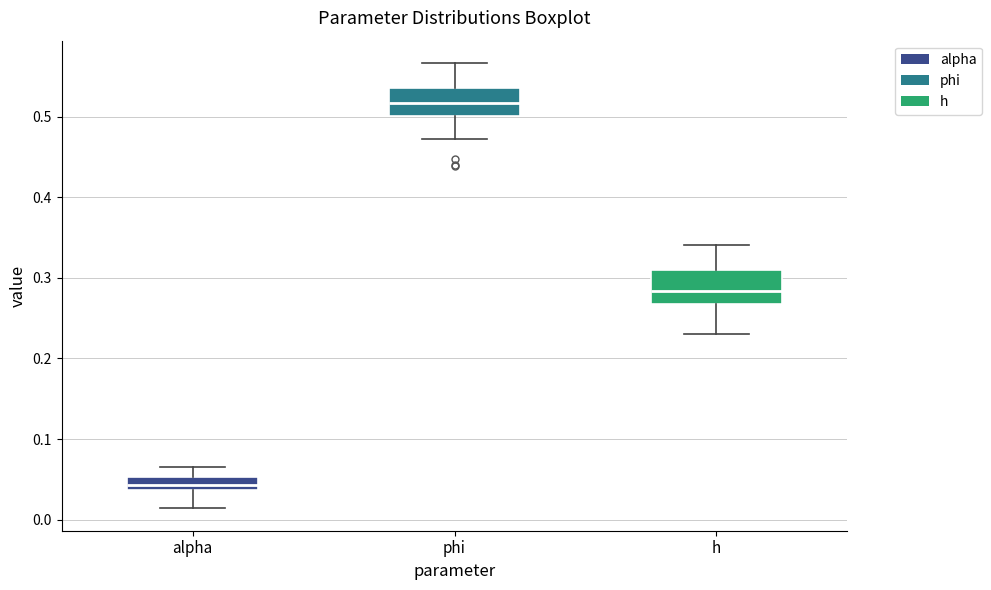

Reading left to right, transcribe this box plot: for each box, give where its median line is, the range the box spans, and where its two whiskers end, as read against the y-axis. The values are not printed on the chart, so give them approximately, as read against the axis.

alpha: median 0.04 (inside the box), box 0.04 to 0.05, whiskers 0.01 to 0.07
phi: median 0.52, box 0.50 to 0.54, whiskers 0.47 to 0.57
h: median 0.28, box 0.27 to 0.31, whiskers 0.23 to 0.34